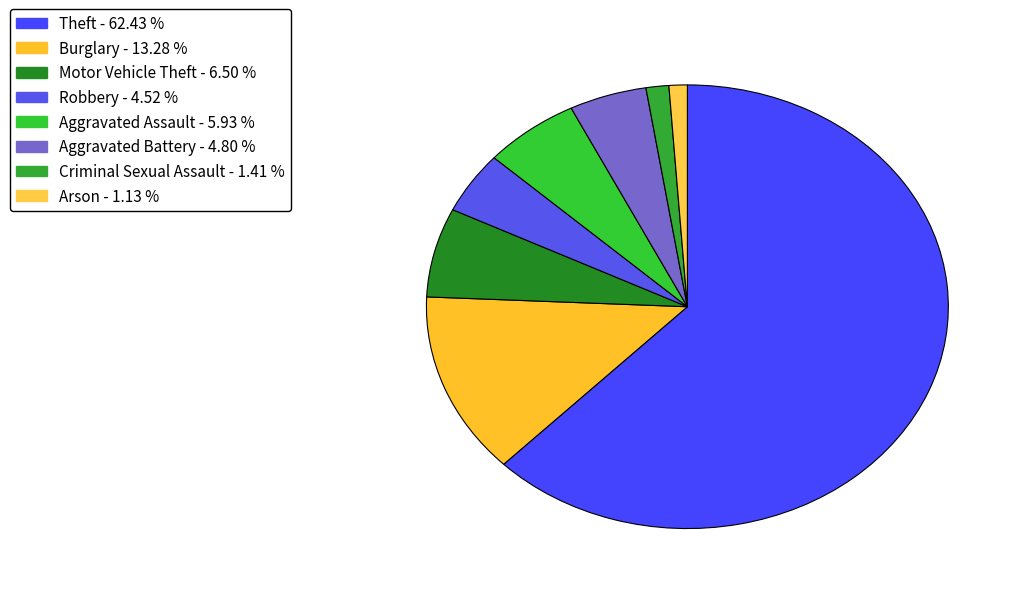

Count the number of slices in the pie.

8